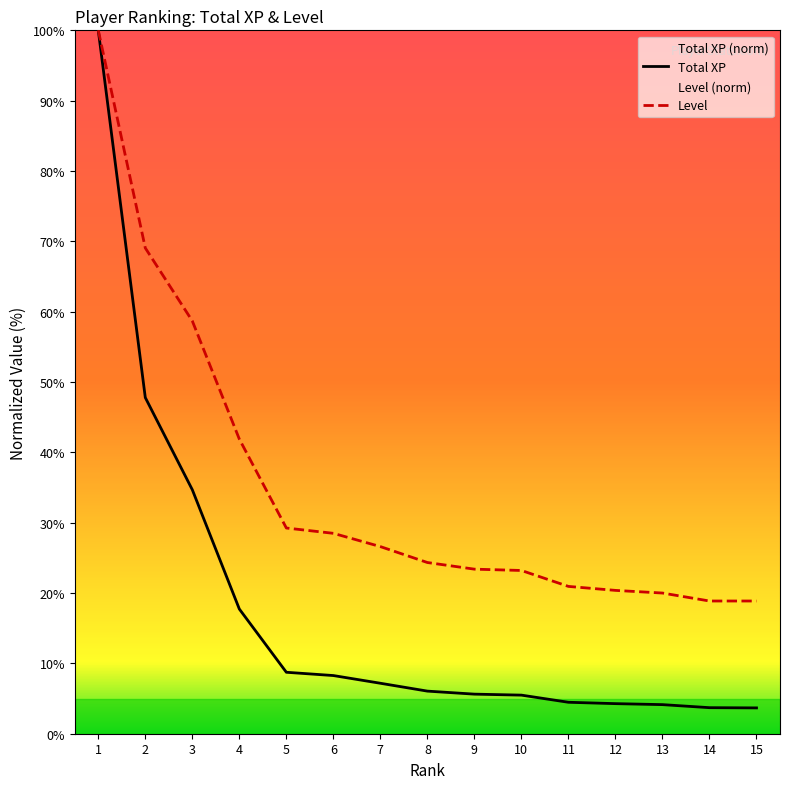

What is the value of the Total XP point at the 12th from the left?

4.3